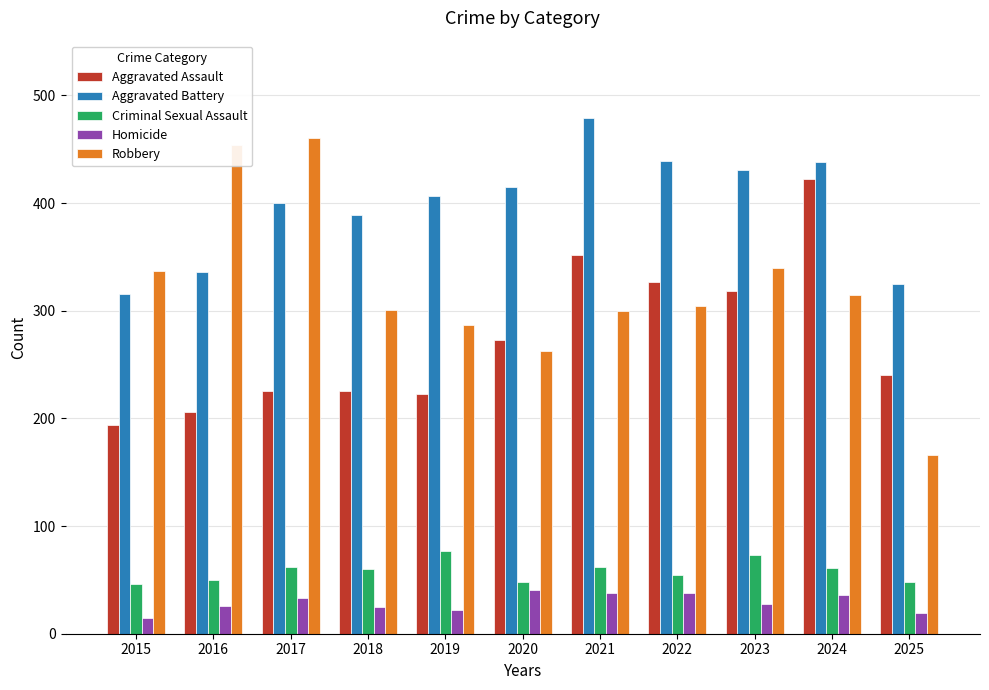

Which series has the largest range (max minus min)?

Robbery